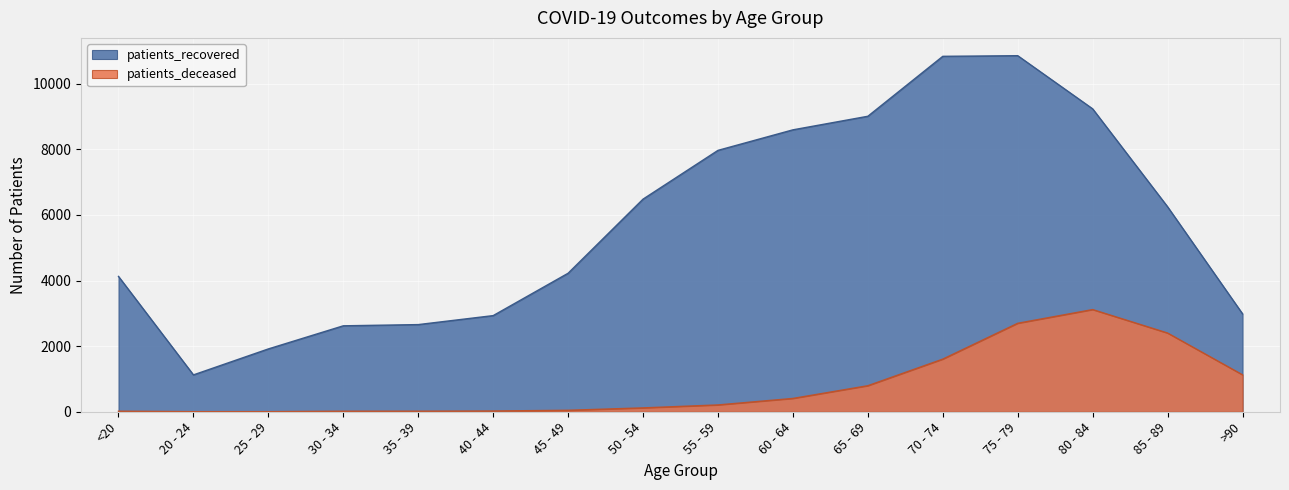

Reading left to right, what are all the values shown in this chart?

patients_deceased: 16	3	3	16	17	23	45	118	208	406	794	1605	2698	3116	2400	1126
patients_recovered: 4127	1124	1916	2621	2658	2932	4224	6484	7971	8597	9011	10839	10858	9237	6250	2986